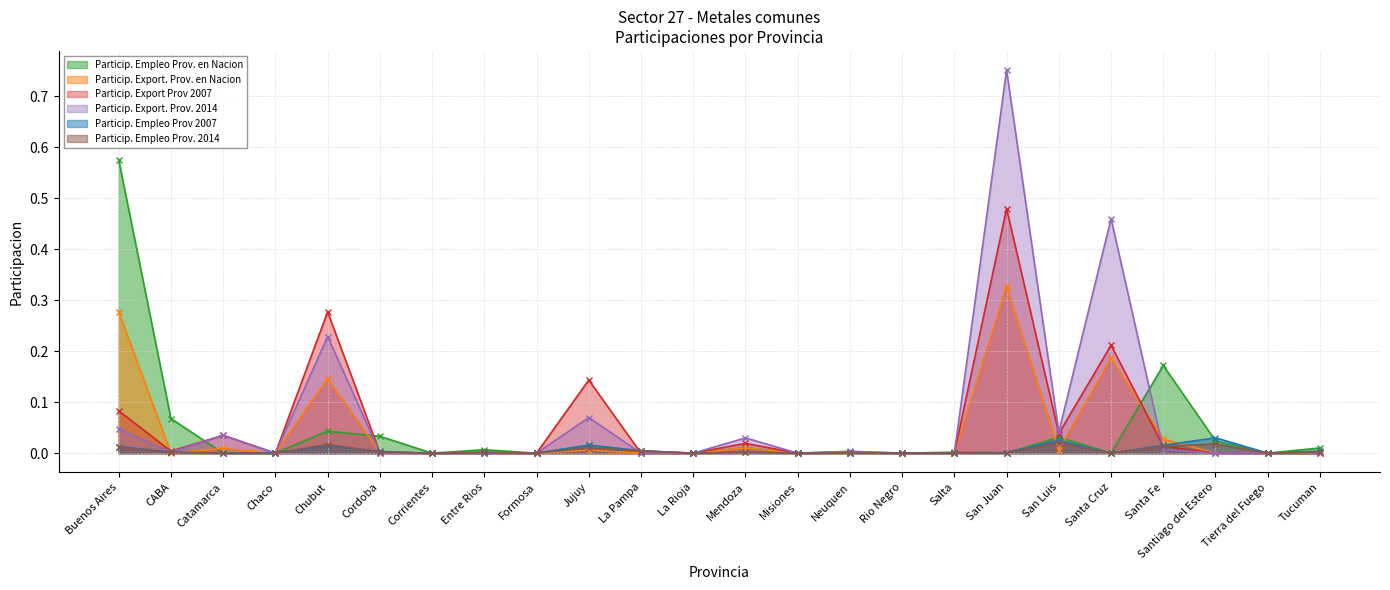

At which category does Particip. Export. Prov. 2014 reach its first local valley?

CABA